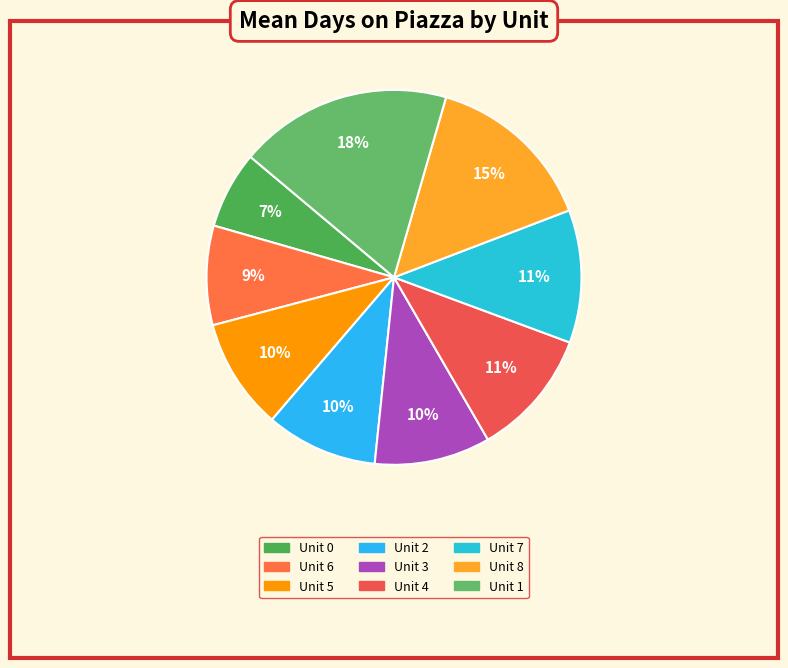

Does any single category account for the majority?

No